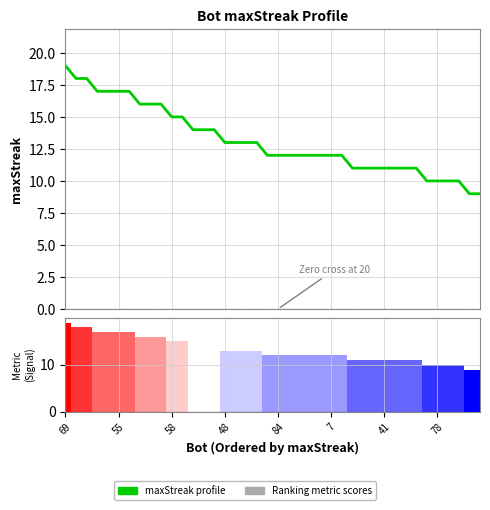

How many bars are there in total?

80